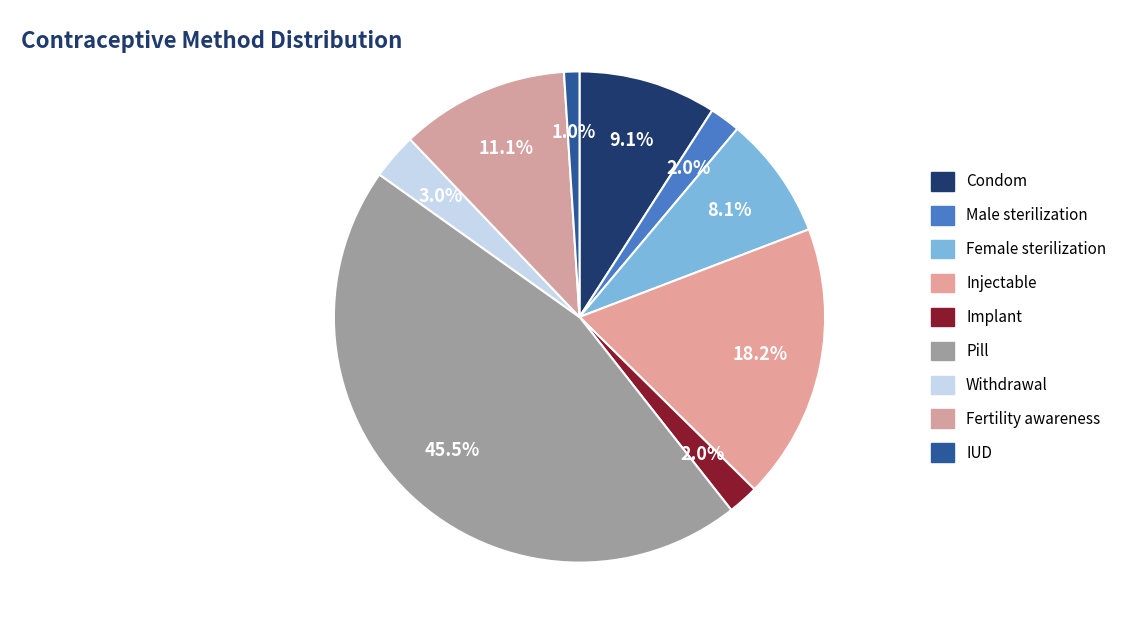

To the nearest percent, what portion does IUD represent?

1%